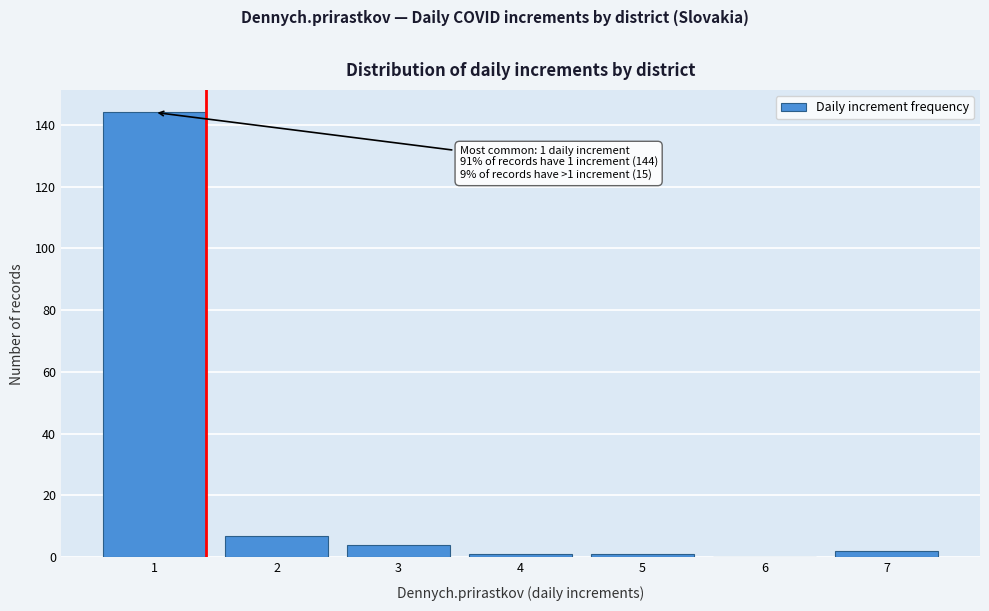

Over which range of the x-axis is the bar tallest?

0.5 to 1.5